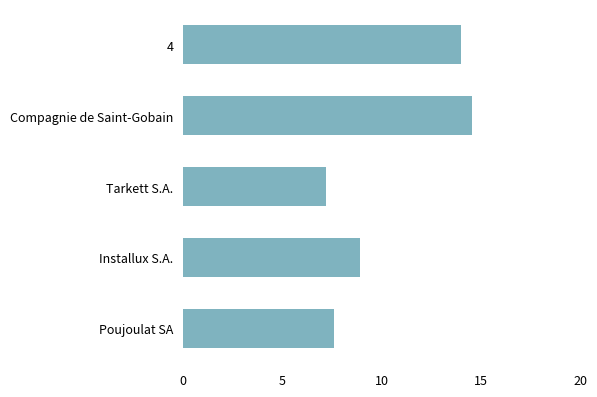

Does the chart contain stacked bars?

No